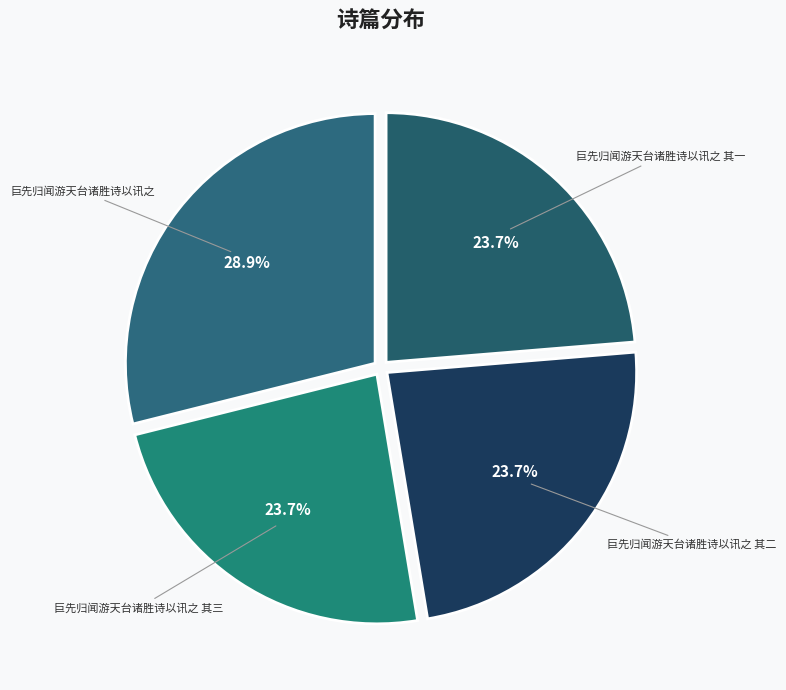

What percentage do 巨先归闻游天台诸胜诗以讯之 其三 and 巨先归闻游天台诸胜诗以讯之 其二 together represent?

47.4%